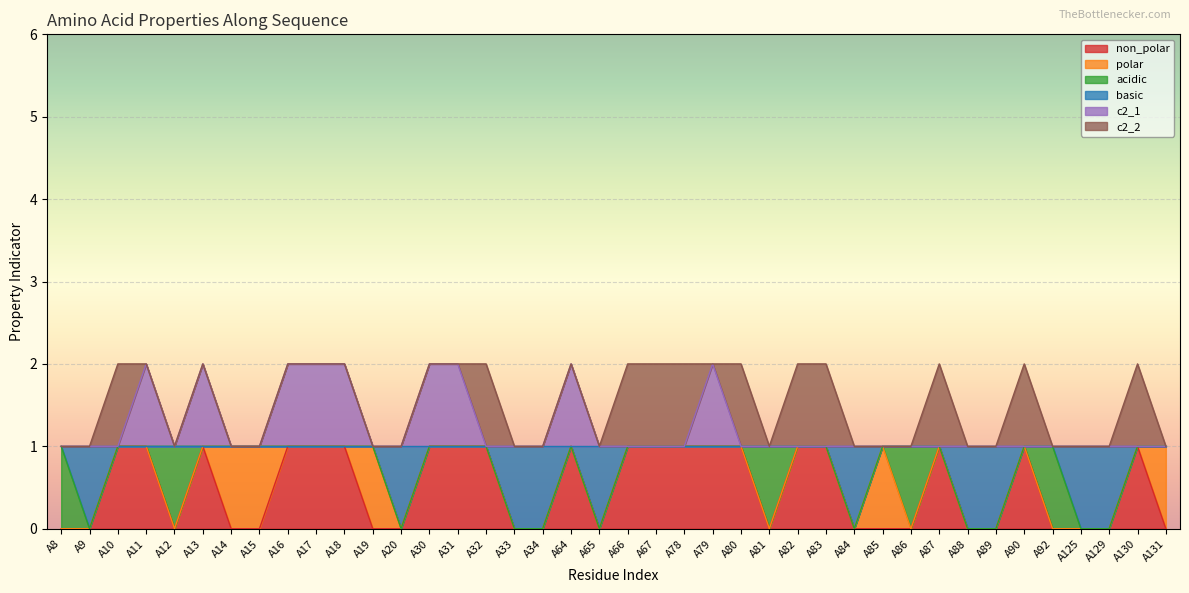

At how many categories does at least one series exceed 0?

40